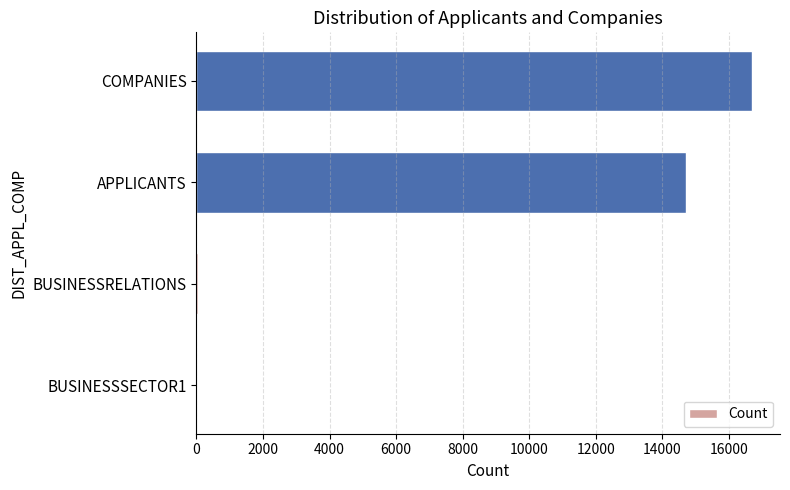

Are the bars horizontal?

Yes